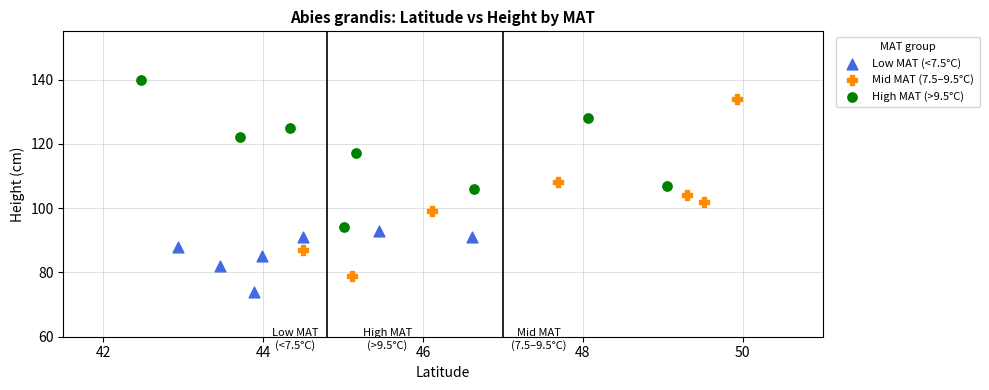

Which series contains the lowest Y value?

Low MAT (<7.5°C)